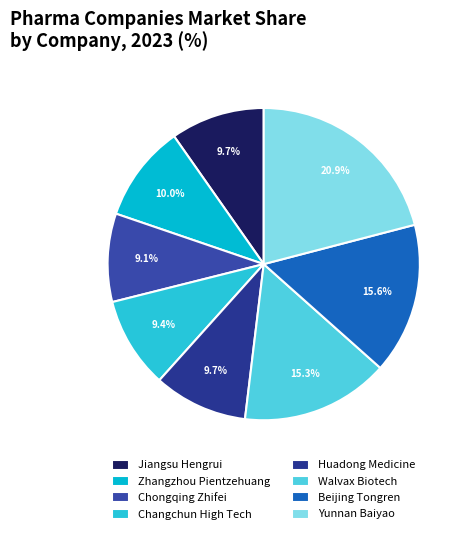

What percentage do Walvax Biotech and Huadong Medicine together represent?

25.1%